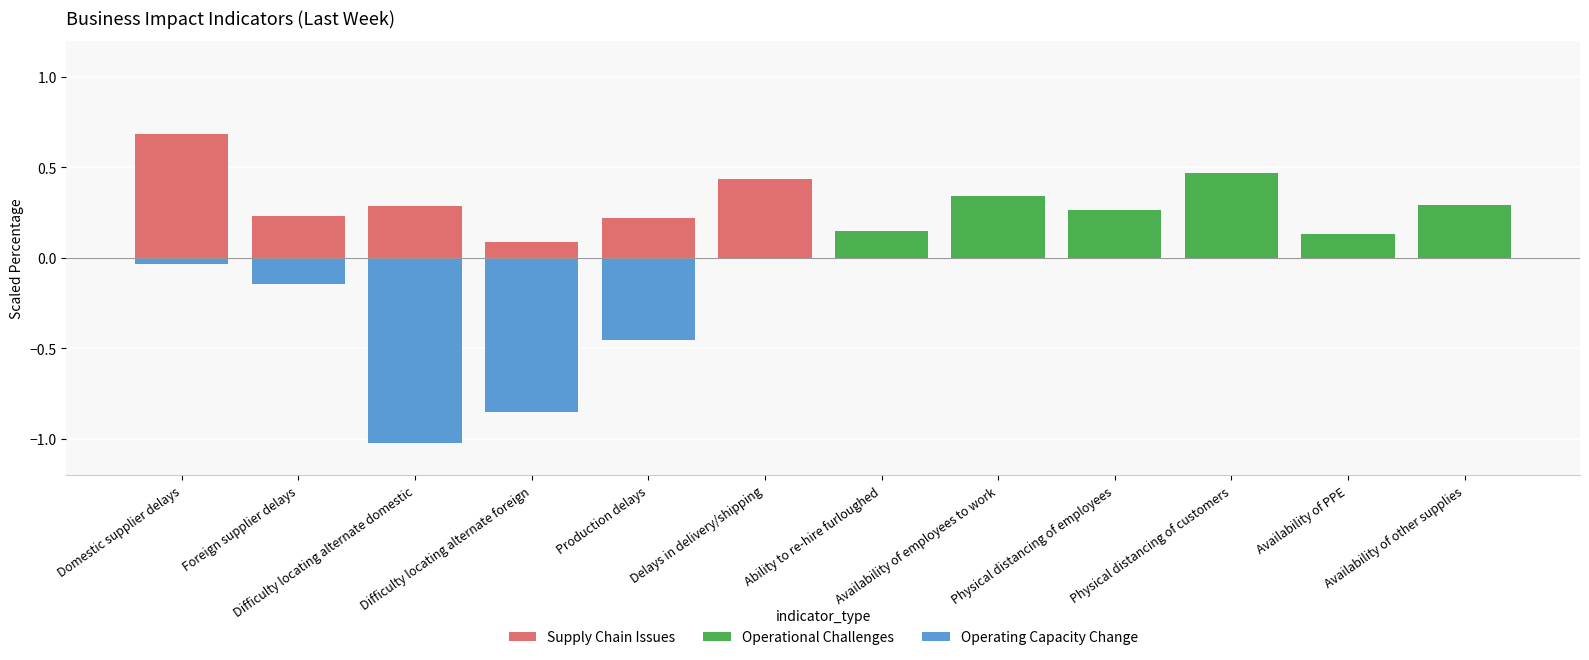

What is the greatest value displayed?

0.7